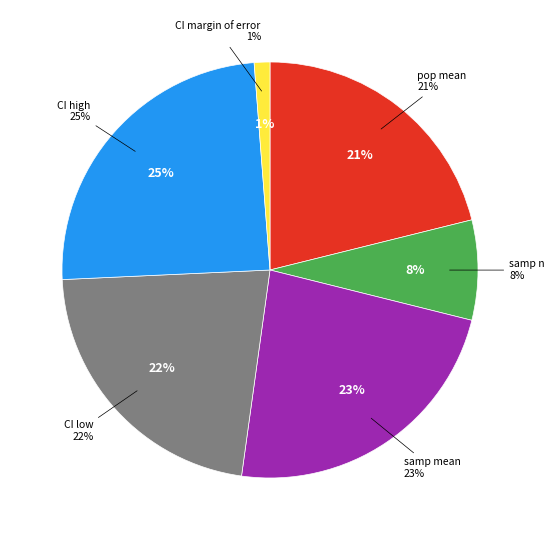

Which category has the smallest portion of the pie?

CI margin of error